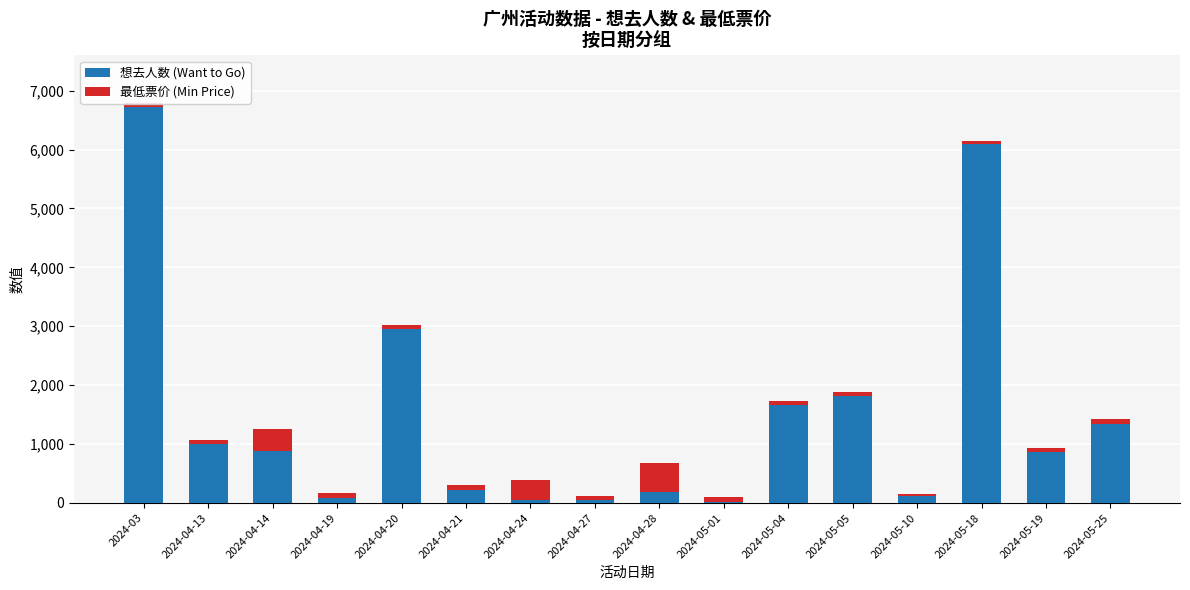

At which category is the sum across all series the highest?

2024-03